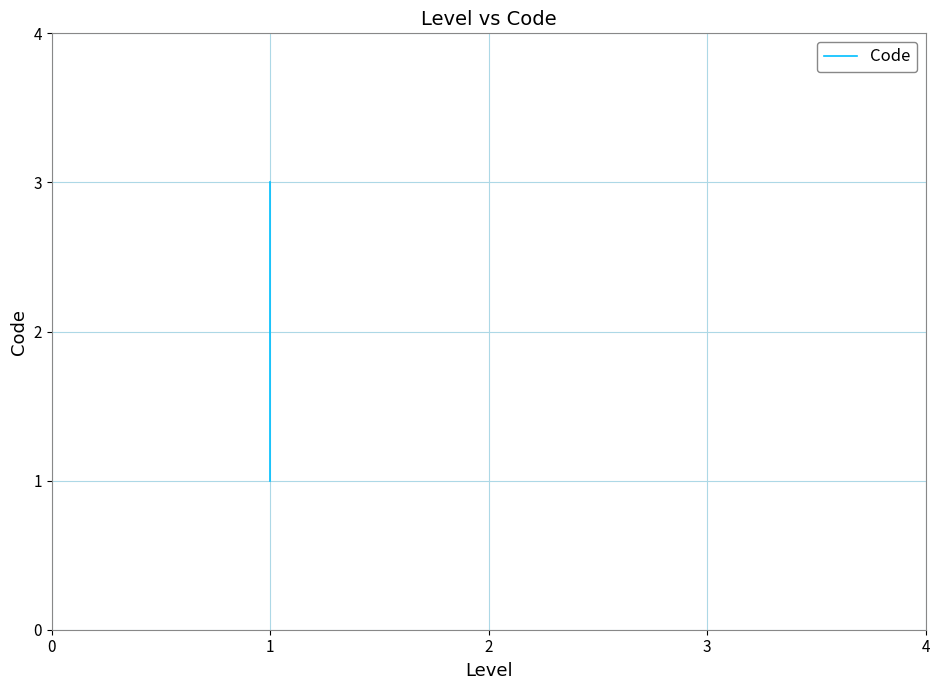

What is the change in value from 0 to 2?

+2